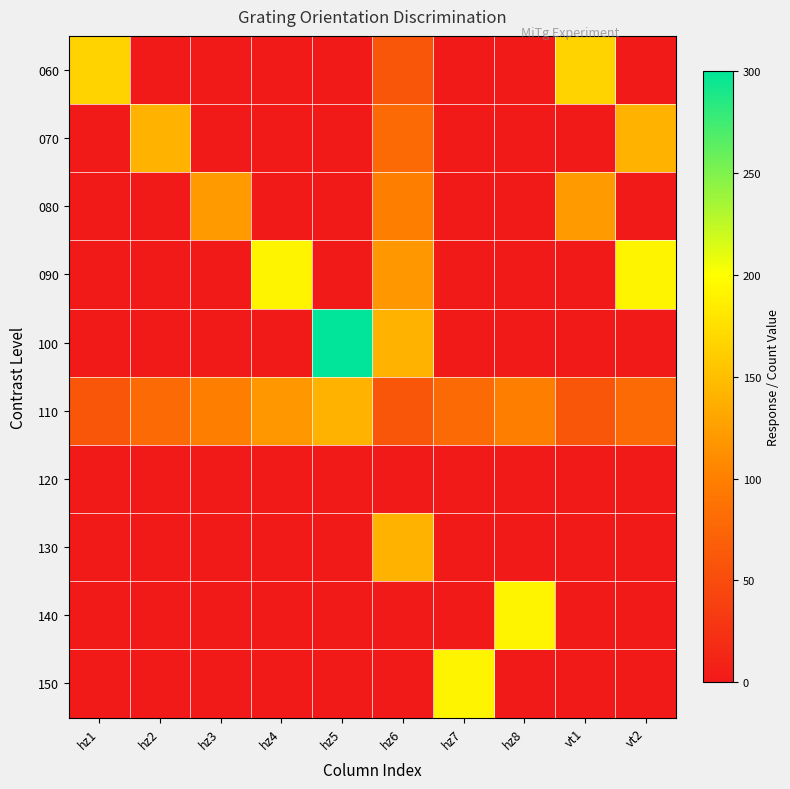

Reading left to right, list all the values displayed in this chart.

060: hz1=166	hz2=0	hz3=0	hz4=0	hz5=0	hz6=60	hz7=0	hz8=0	vt1=166	vt2=0
070: hz1=0	hz2=140	hz3=0	hz4=0	hz5=0	hz6=80	hz7=0	hz8=0	vt1=0	vt2=140
080: hz1=0	hz2=0	hz3=121	hz4=0	hz5=0	hz6=100	hz7=0	hz8=0	vt1=121	vt2=0
090: hz1=0	hz2=0	hz3=0	hz4=192	hz5=0	hz6=120	hz7=0	hz8=0	vt1=0	vt2=192
100: hz1=0	hz2=0	hz3=0	hz4=0	hz5=300	hz6=140	hz7=0	hz8=0	vt1=0	vt2=0
110: hz1=60	hz2=80	hz3=100	hz4=120	hz5=140	hz6=60	hz7=80	hz8=100	vt1=60	vt2=80
120: hz1=0	hz2=0	hz3=0	hz4=0	hz5=0	hz6=0	hz7=0	hz8=0	vt1=0	vt2=0
130: hz1=0	hz2=0	hz3=0	hz4=0	hz5=0	hz6=140	hz7=0	hz8=0	vt1=0	vt2=0
140: hz1=0	hz2=0	hz3=0	hz4=0	hz5=0	hz6=0	hz7=0	hz8=192	vt1=0	vt2=0
150: hz1=0	hz2=0	hz3=0	hz4=0	hz5=0	hz6=0	hz7=192	hz8=0	vt1=0	vt2=0